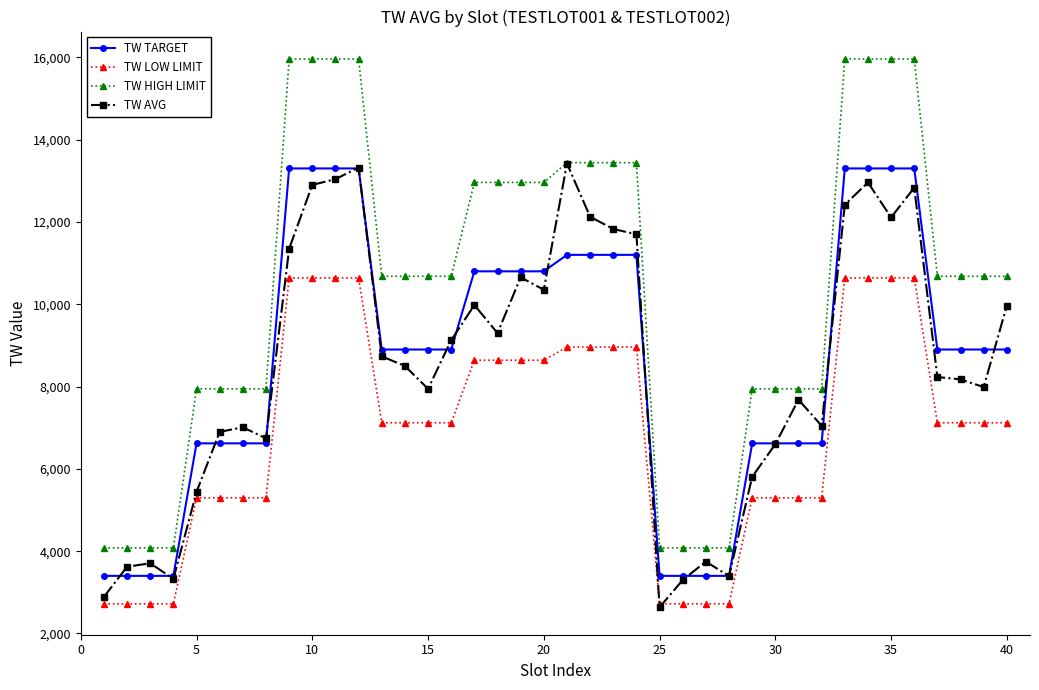

True or false: TW HIGH LIMIT and TW LOW LIMIT cross at least once.

False